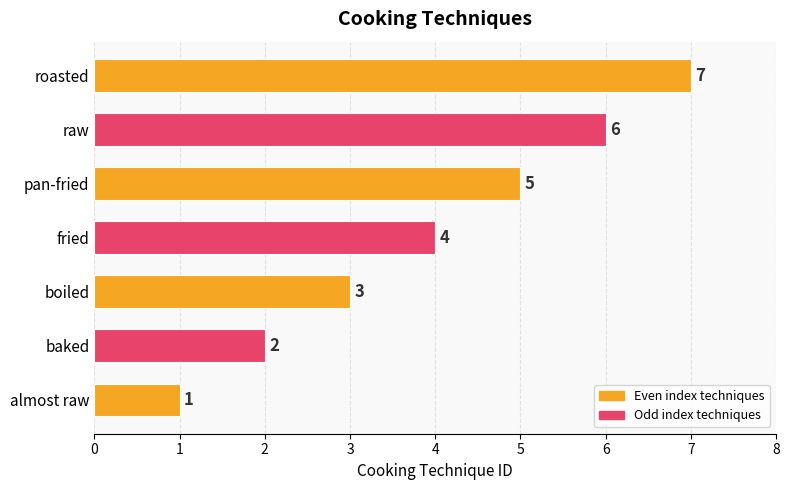

Which has a higher value, fried or roasted?

roasted